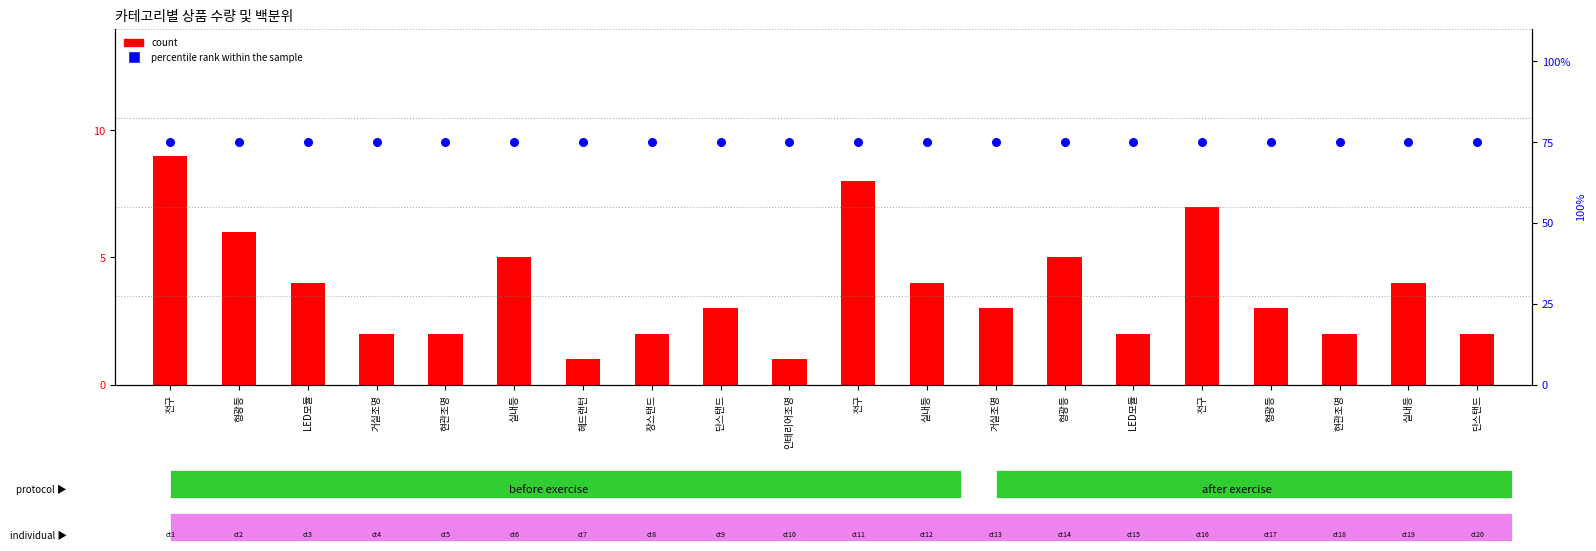

At which category is the sum across all series the highest?

전구